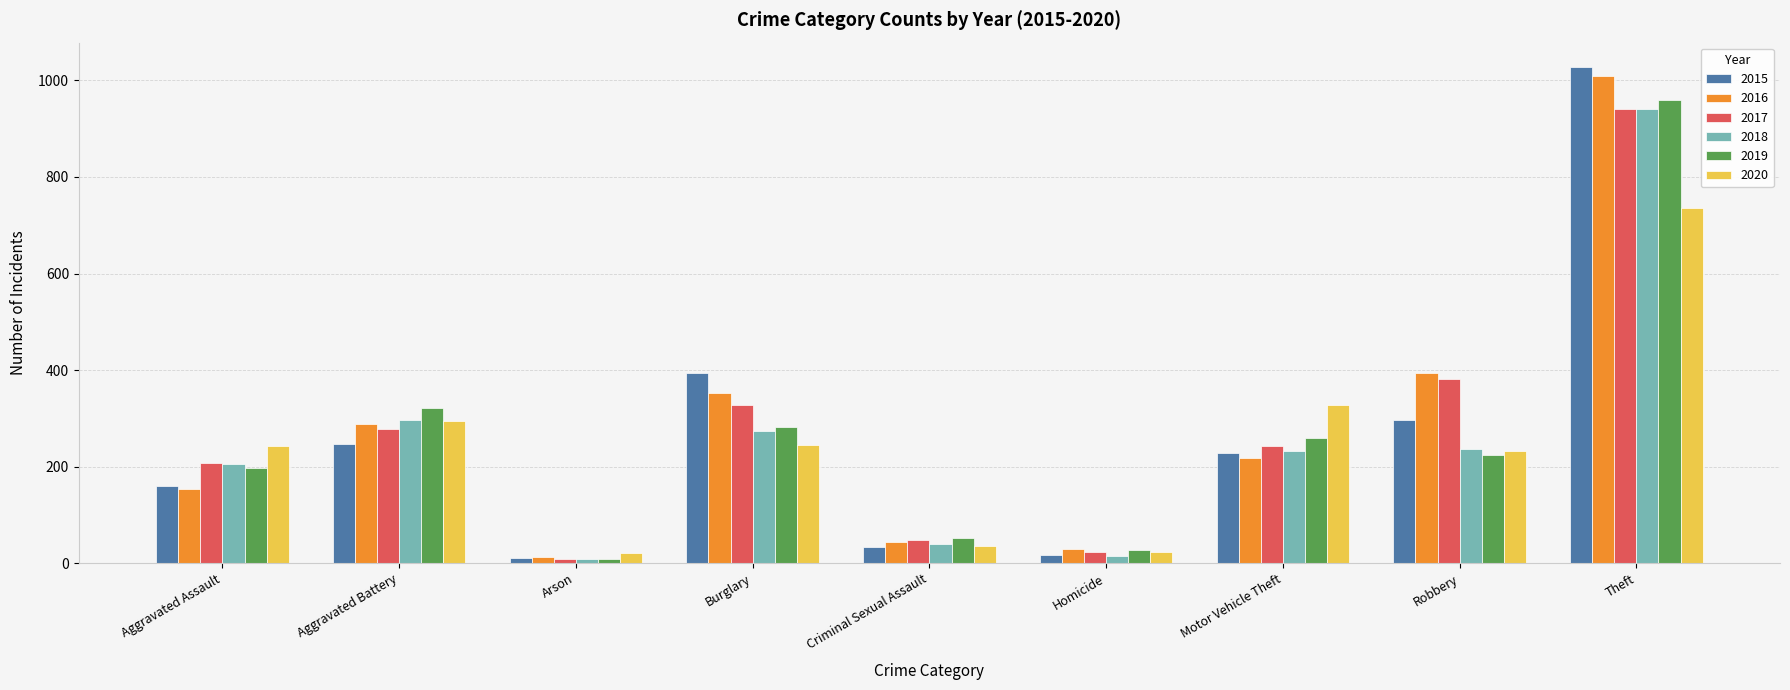

What is the greatest value displayed?

1027